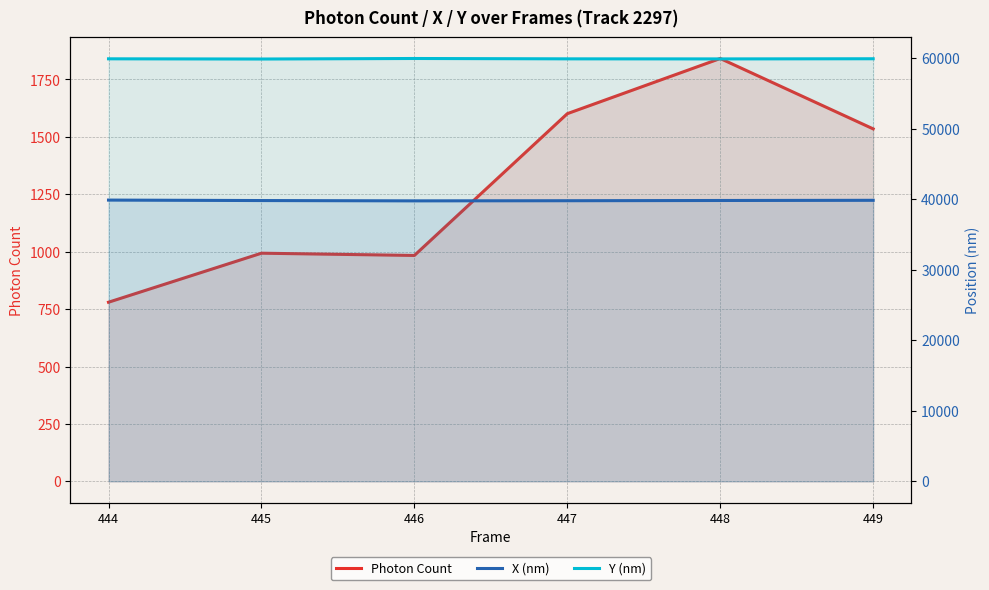

Reading right to left, list all the values displayed in this chart.

Photon Count: 449=1534.9	448=1841.5	447=1601.2	446=983.8	445=993.6	444=780.1
X (nm): 449=39870.2	448=39845.0	447=39811.1	446=39791.1	445=39836.1	444=39901.5
Y (nm): 449=59949.3	448=59927.2	447=59936.0	446=59986.4	445=59912.3	444=59940.6